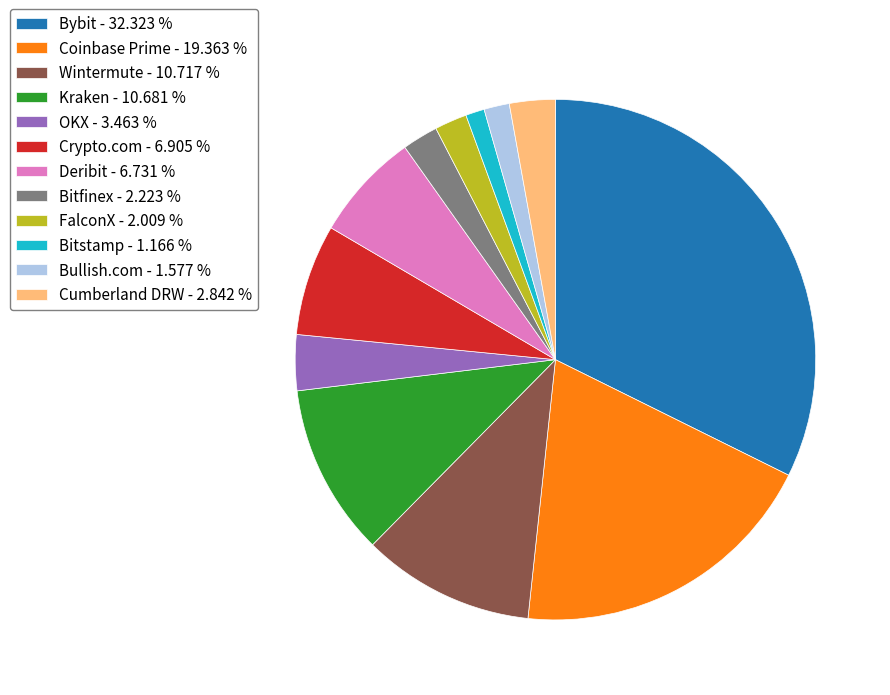

Between Bybit and FalconX, which is larger?

Bybit